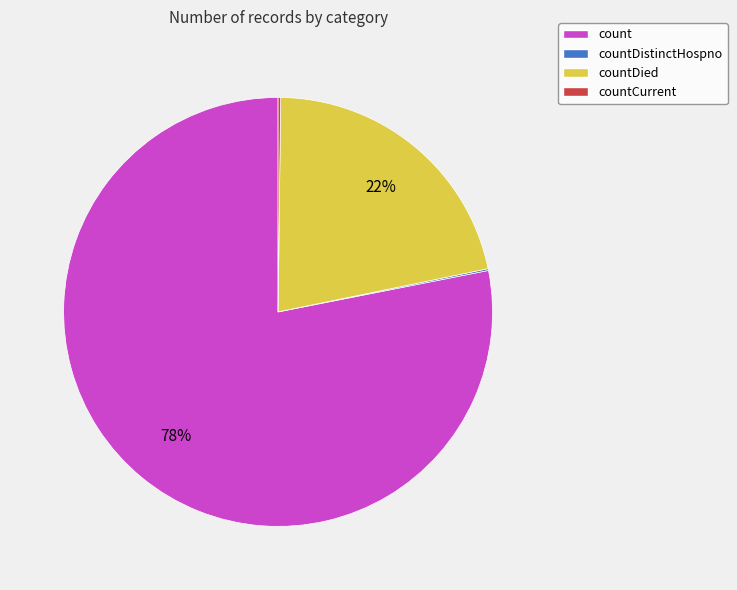

Does count represent more than half of the total?

Yes